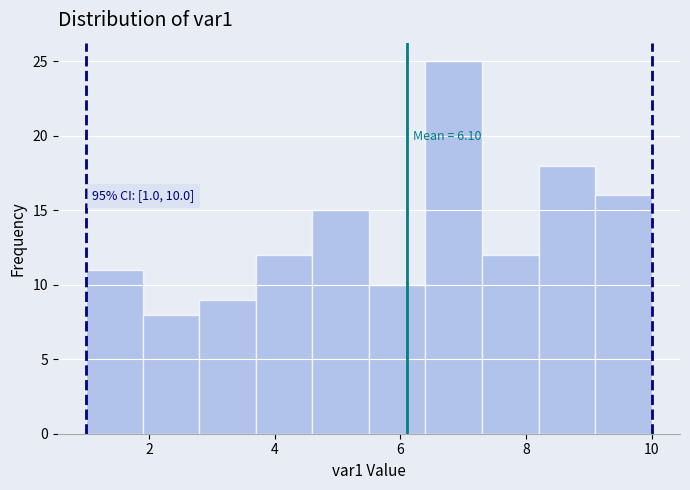

Which range on the x-axis has the tallest bar?

6.4 to 7.3